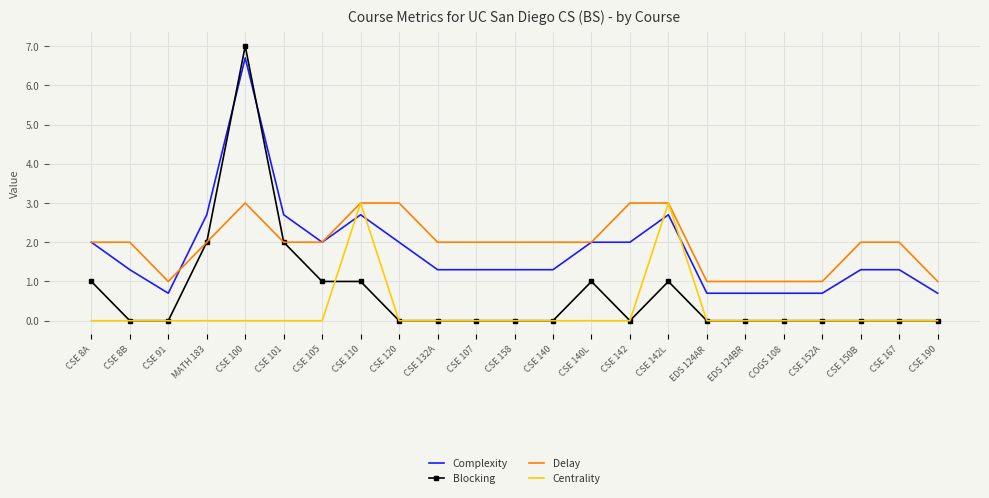

True or false: Centrality has a value of 3.0 at CSE 142L.

True